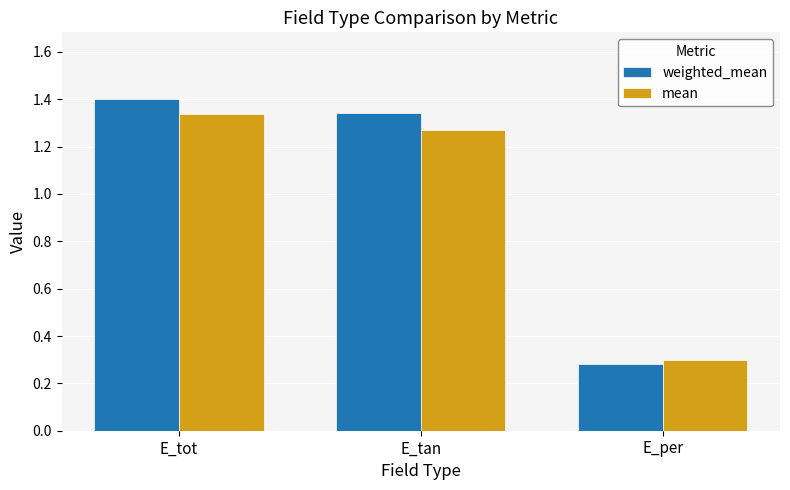

What is the label of the 1st bar from the right?

E_per